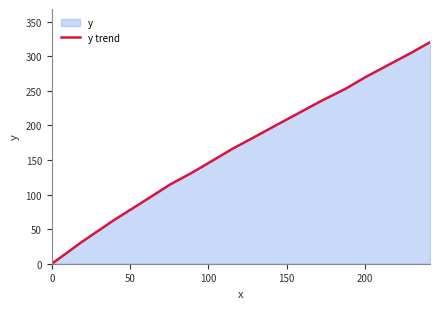

What is the maximum value shown in the chart?

320.3